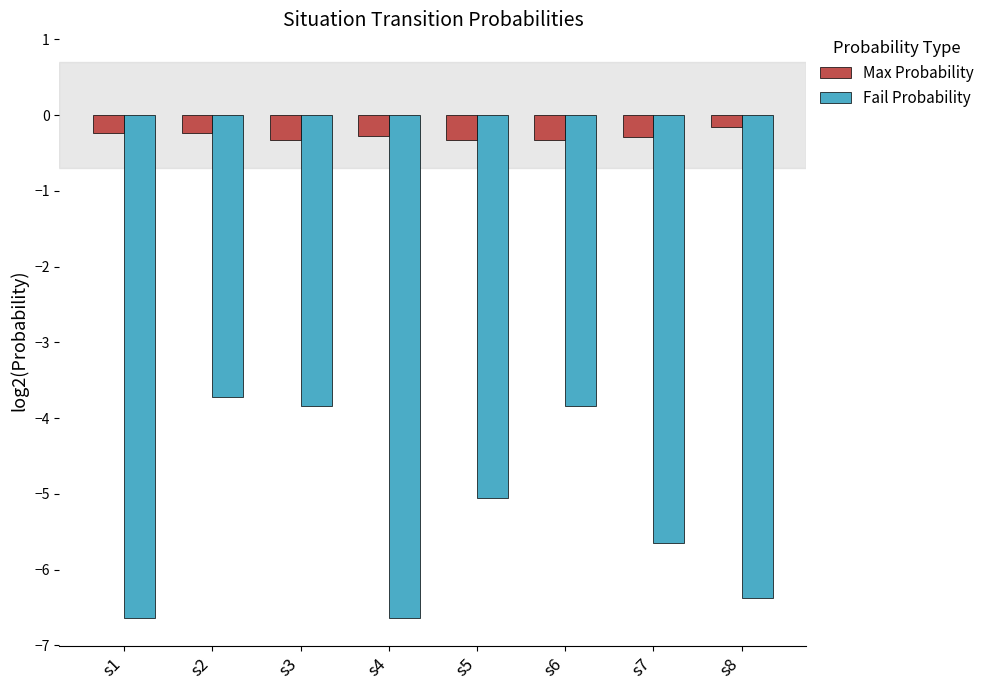

Where does the Fail Probability series first go above -5?

s2